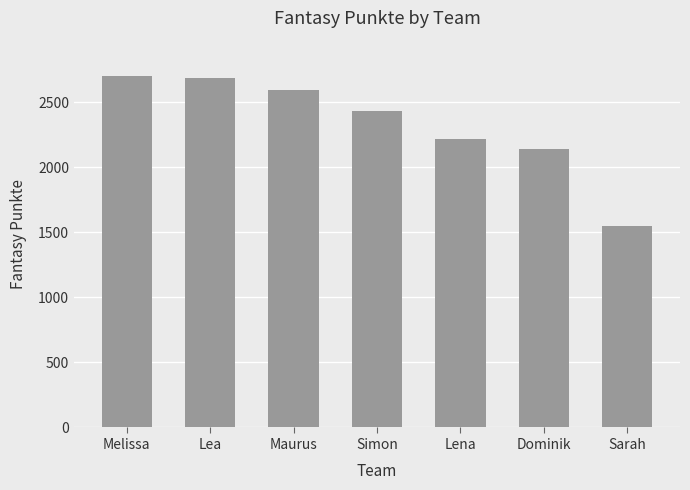

The value at Dominik is 2141. True or false?

True